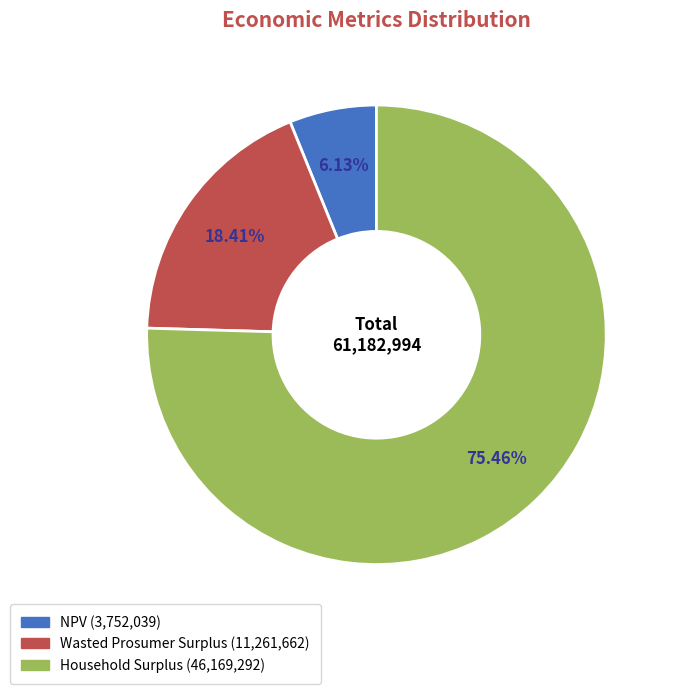

Does NPV represent more than half of the total?

No